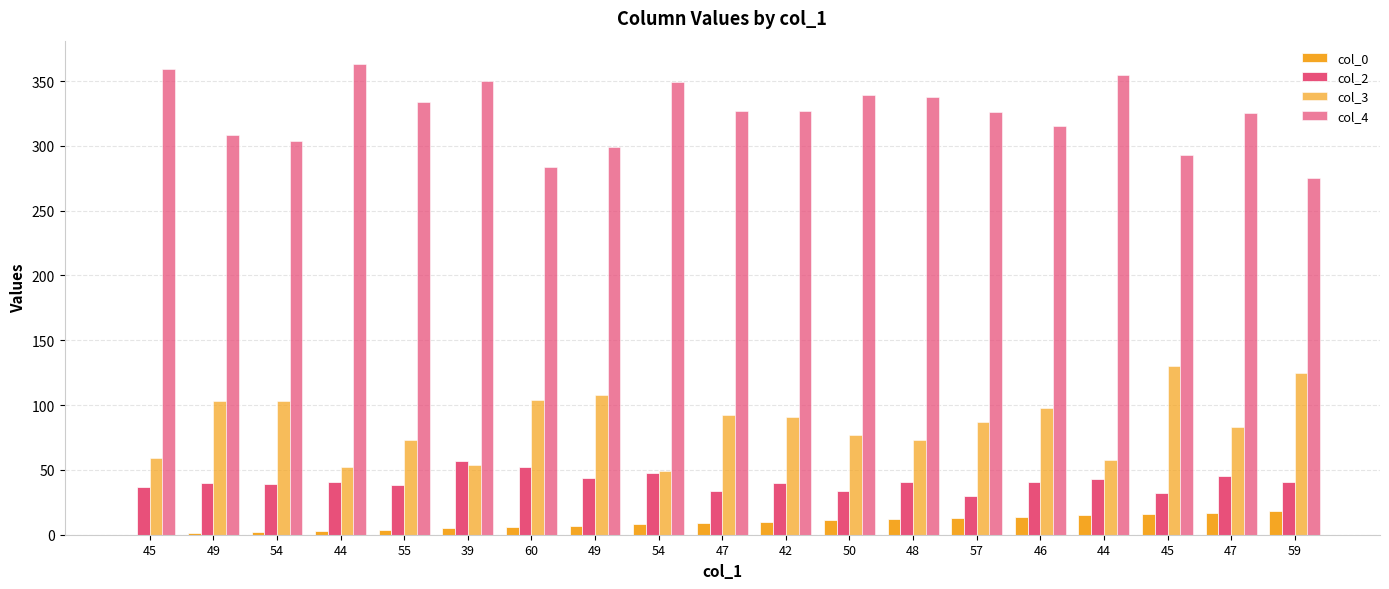

What is the minimum value for col_3?

49